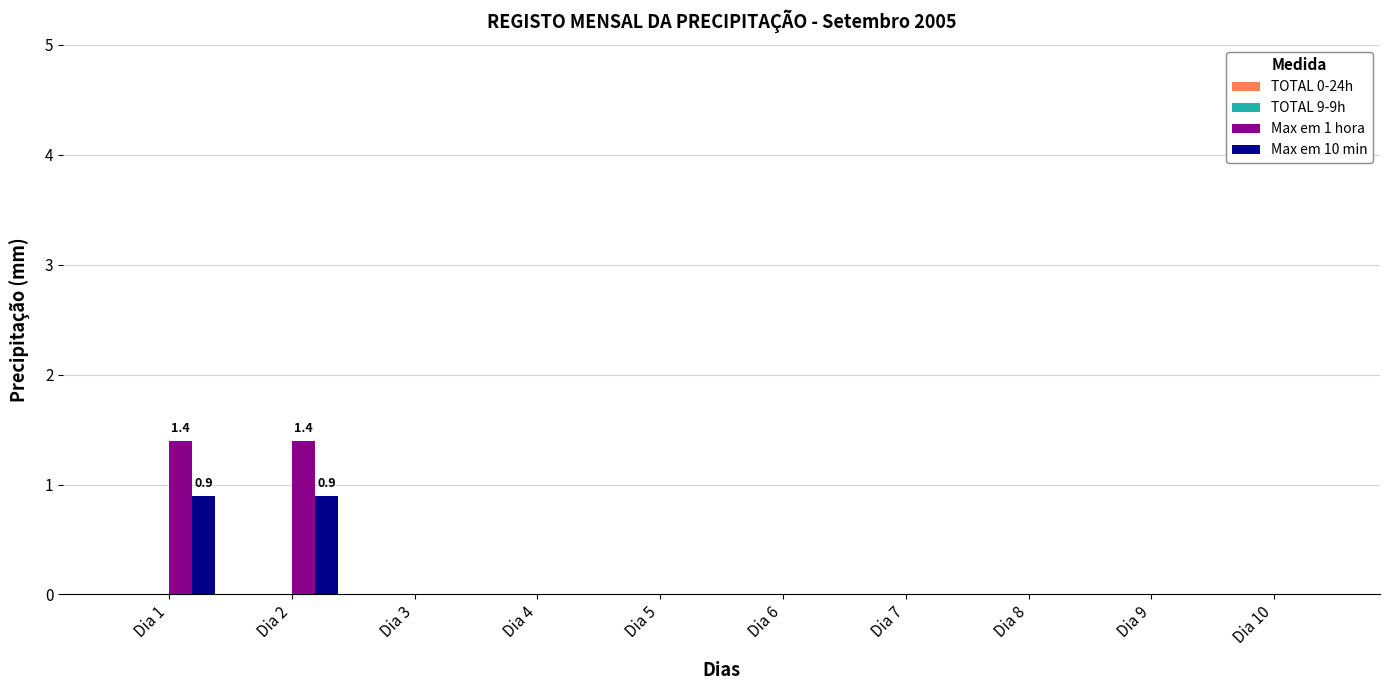

Is it true that Max em 10 min equals 0.4 at Dia 3?

False